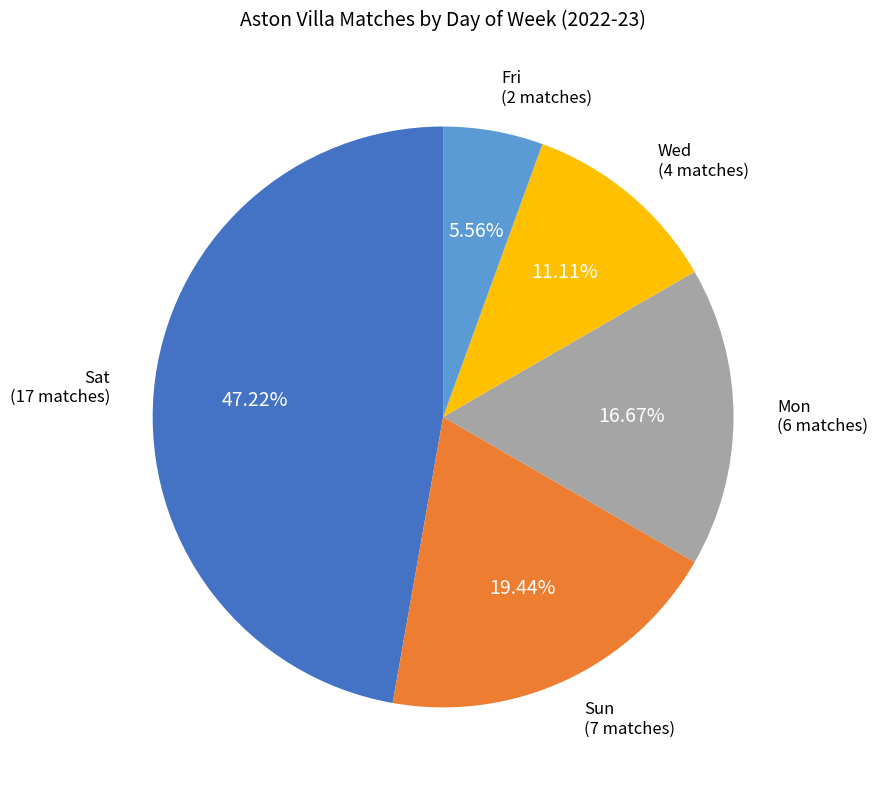

Is there any slice that represents more than half of the pie?

No